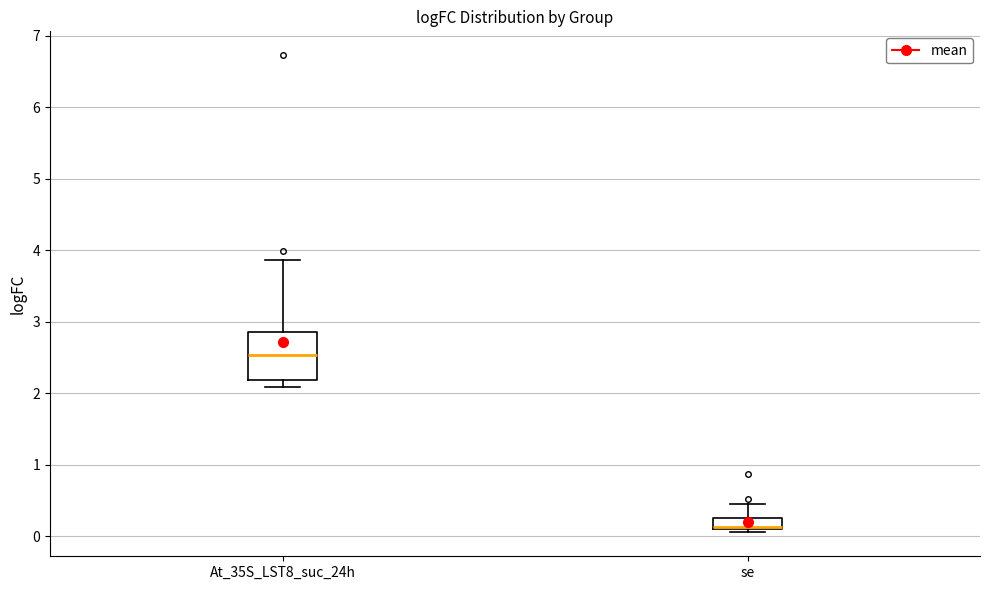

Reading left to right, transcribe this box plot: for each box, give where its median line is, the range the box spans, and where its two whiskers end, as read against the y-axis. The values are not printed on the chart, so give them approximately, as read against the axis.

At_35S_LST8_suc_24h: median 2.5, box 2.2 to 2.9, whiskers 2.1 to 3.9
se: median 0.1 (drawn on the box's lower edge), box 0.1 to 0.3, whiskers 0.1 (just below the box's lower edge) to 0.5